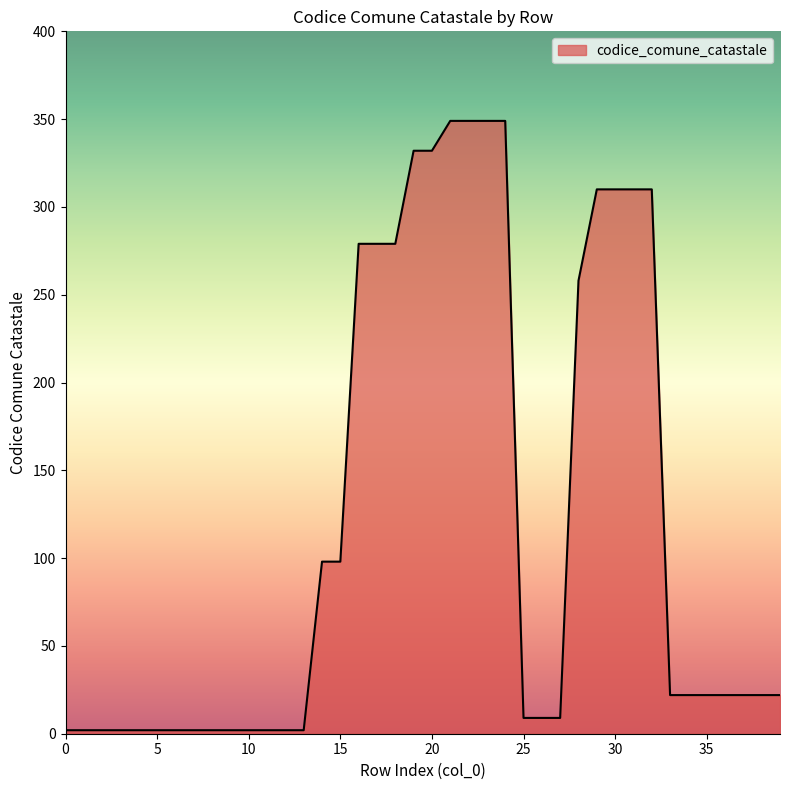

What is the difference between the maximum and minimum values?

347